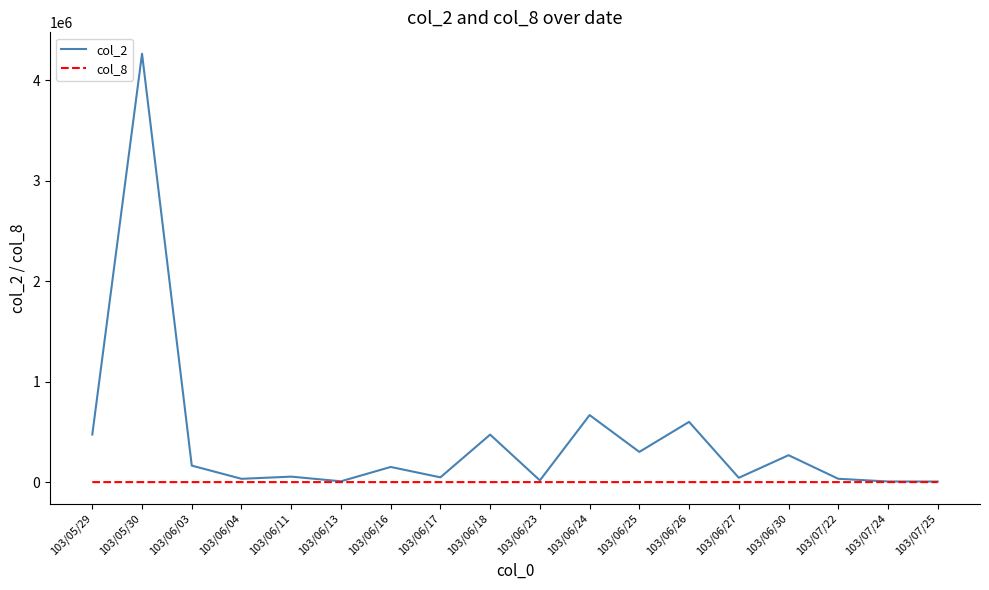

Which category has the highest value across all series?

103/05/30